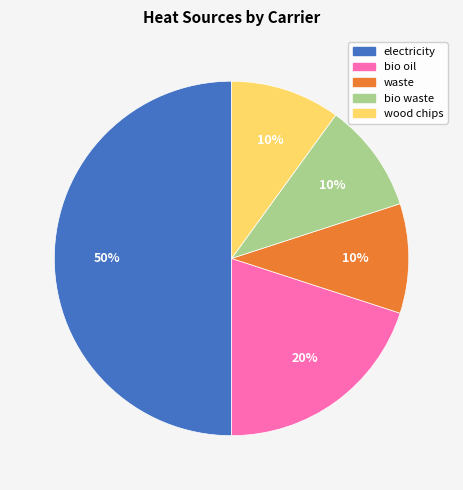

The electricity slice represents 64% of the pie. True or false?

False